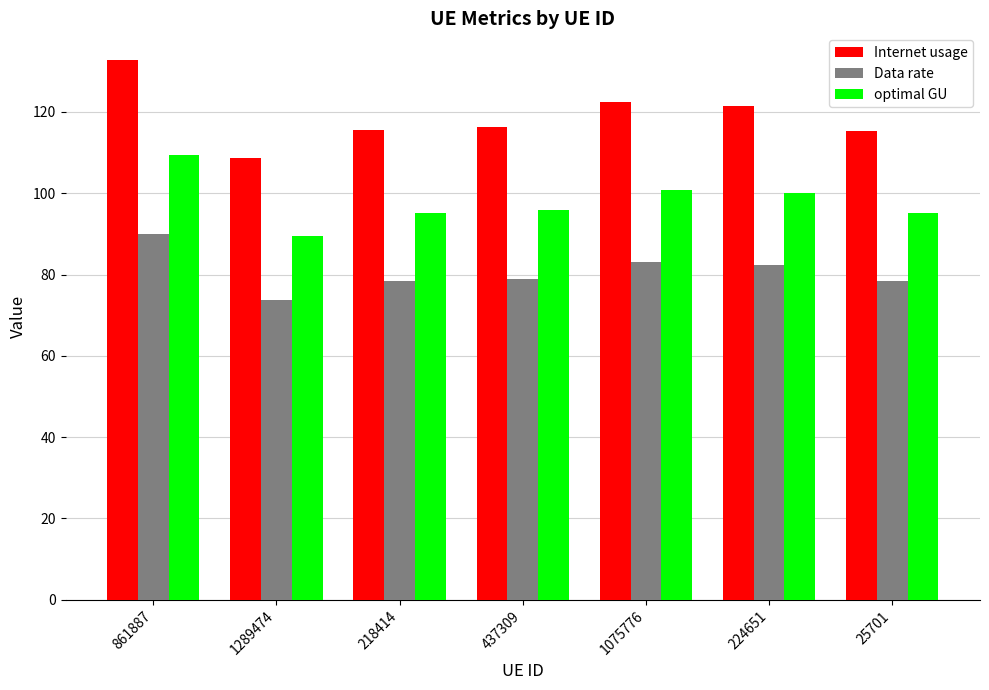

What is the lowest value of the Internet usage series?

108.6